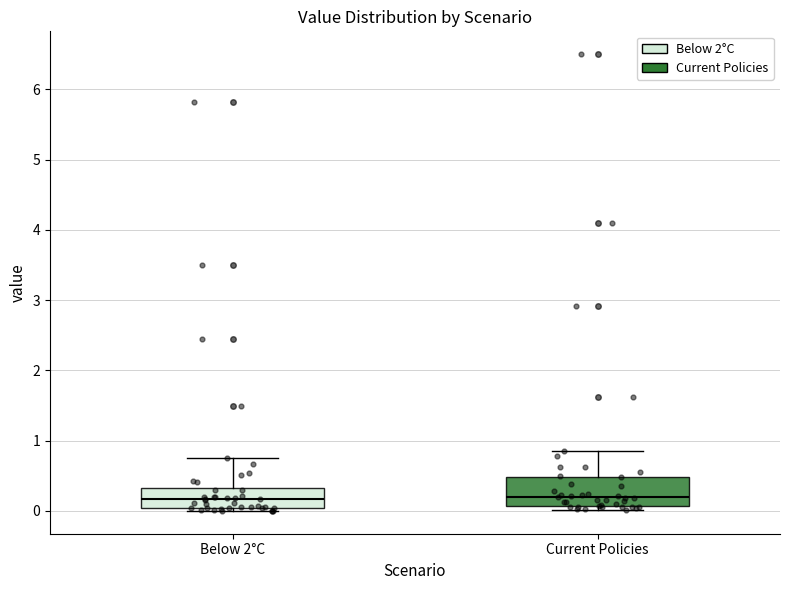

Which box is the tallest, from its lower edge to its upper edge?

Current Policies